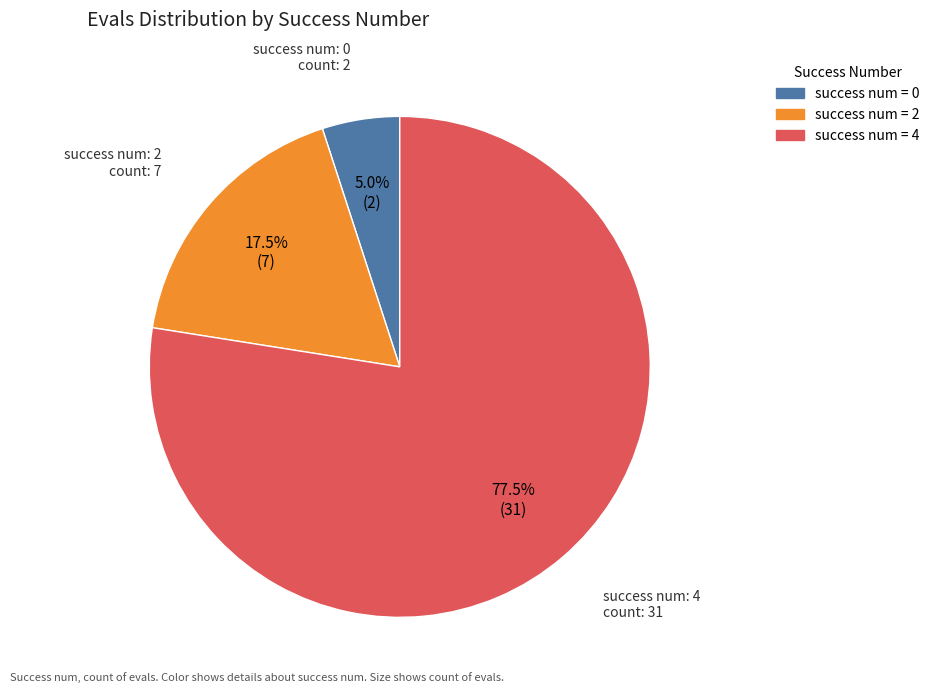

Does any single category account for the majority?

Yes